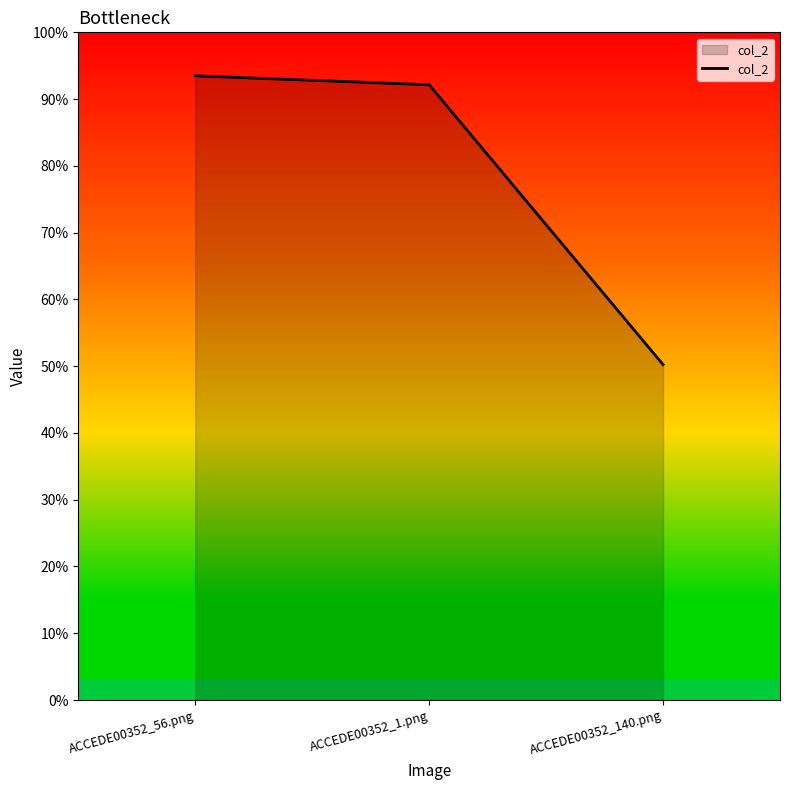

At which category does the chart reach its minimum across all series?

ACCEDE00352_140.png